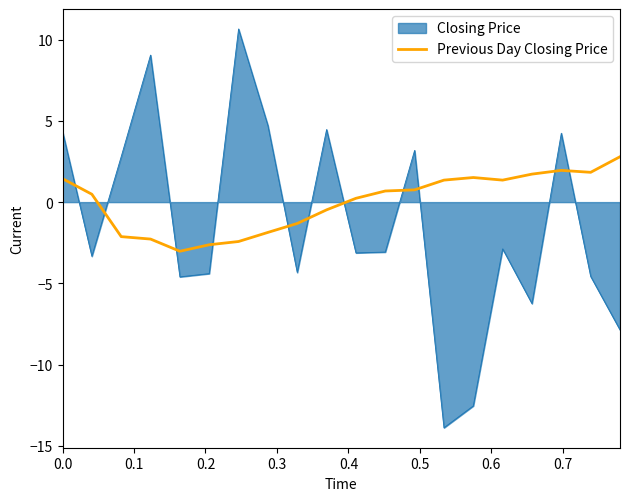

What is the difference between the maximum and minimum values in the Previous Day Closing Price series?

5.8